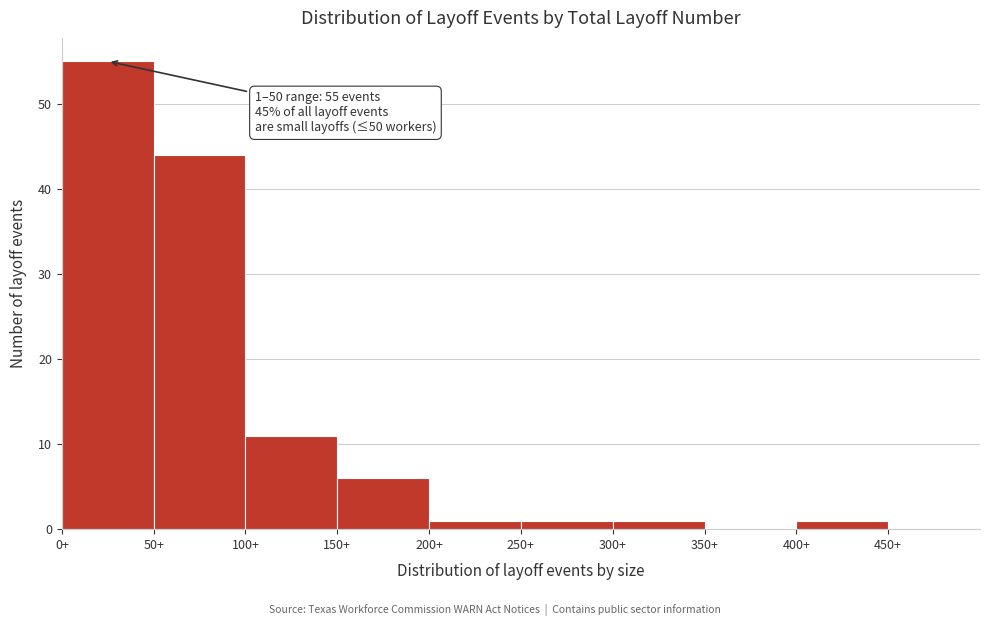

Over which range of the x-axis is the bar tallest?

0 to 50